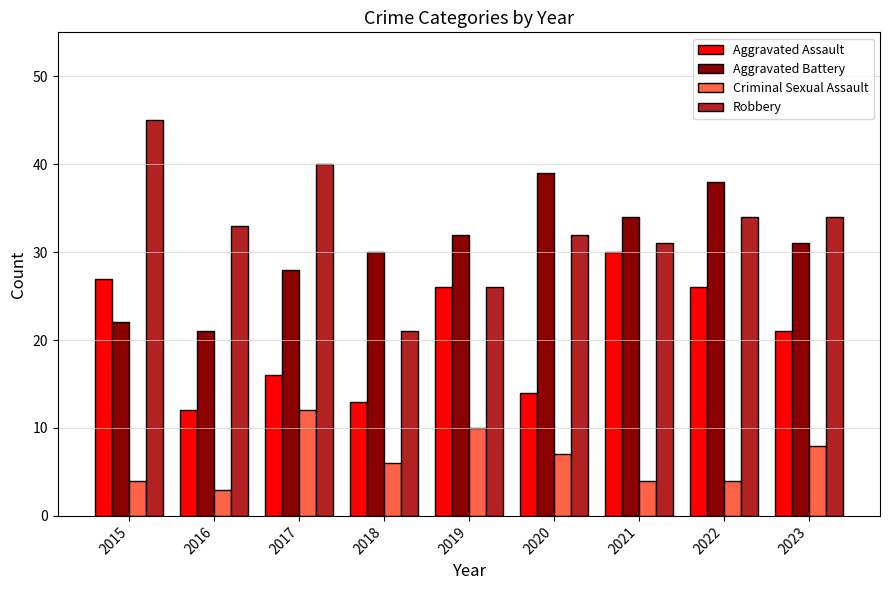

What is the spread (max minus min) of values at 2015?

41